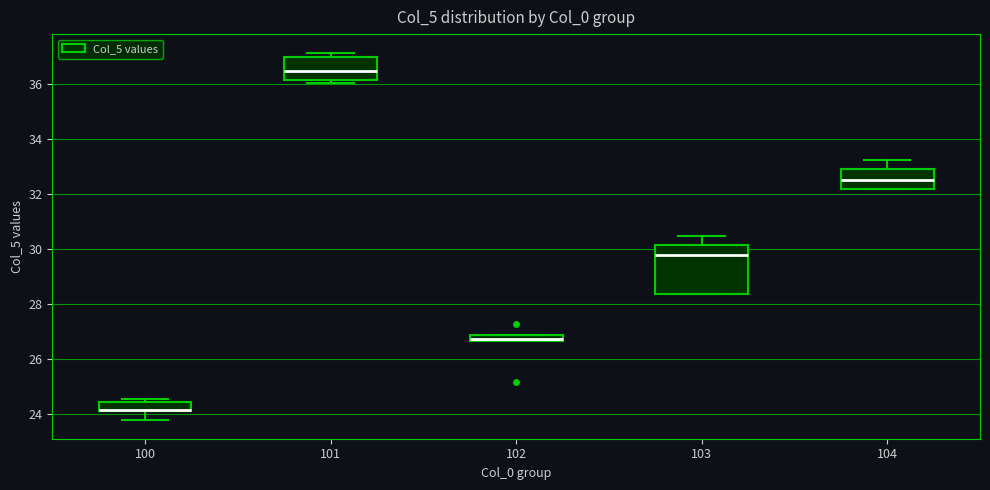

Comparing the boxes themselves (not the whiskers), which one is the tallest?

103